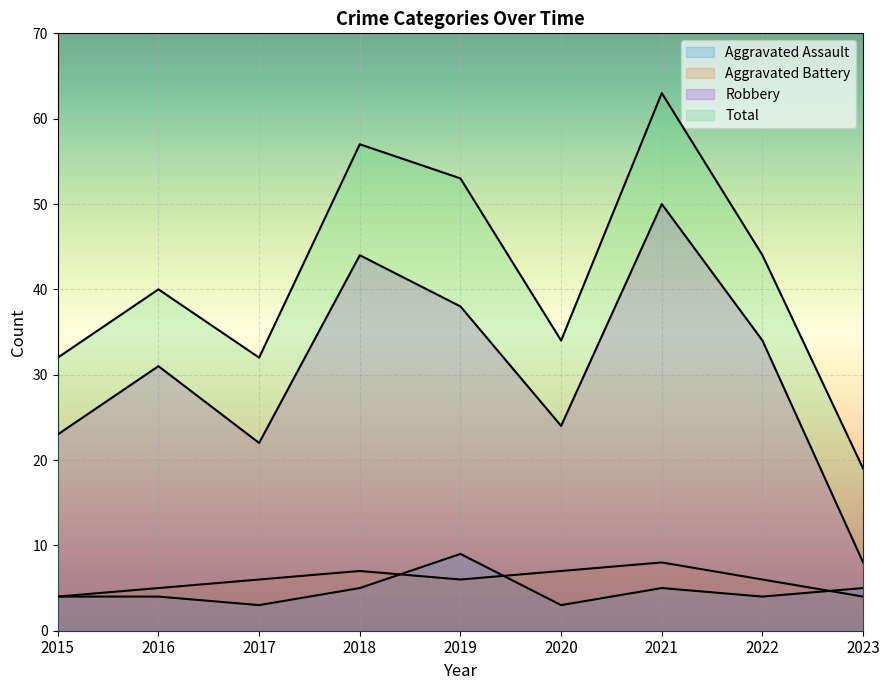

Which series changed the most between 2020 and 2023?

Robbery